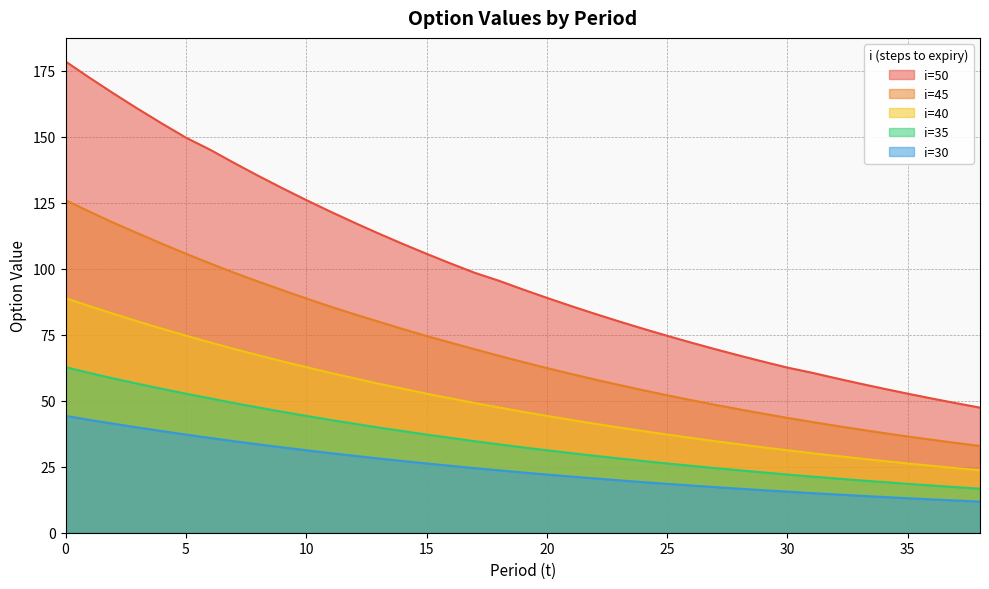

Reading left to right, transcribe all the data shown in this chart.

i=50: 178.6	172.4	166.5	160.7	155.1	149.8	145.2	140.2	135.3	130.6	126.1	121.7	117.5	113.4	109.5	105.7	102.1	98.5	95.5	92.2	89.0	85.9	83.0	80.1	77.3	74.6	72.1	69.6	67.1	64.8	62.6	60.7	58.6	56.5	54.6	52.7	50.9	49.1	47.4
i=45: 126.0	121.7	117.5	113.5	109.6	105.8	102.1	98.6	95.2	92.0	88.8	85.7	82.8	80.0	77.2	74.6	72.0	69.5	67.1	64.7	62.4	60.2	58.1	56.0	54.0	52.1	50.3	48.5	46.8	45.1	43.5	42.0	40.5	39.1	37.8	36.5	35.2	34.0	32.9
i=40: 88.9	85.9	83.0	80.1	77.4	74.7	72.2	69.7	67.3	65.0	62.8	60.6	58.5	56.5	54.6	52.7	50.9	49.2	47.5	45.8	44.3	42.8	41.3	39.9	38.5	37.2	35.9	34.7	33.5	32.4	31.3	30.2	29.2	28.1	27.2	26.2	25.4	24.5	23.6
i=35: 62.8	60.5	58.4	56.5	54.6	52.7	50.9	49.2	47.5	45.8	44.3	42.8	41.3	39.9	38.5	37.2	35.9	34.7	33.5	32.4	31.3	30.2	29.2	28.1	27.2	26.2	25.4	24.5	23.6	22.8	22.1	21.3	20.6	19.9	19.2	18.5	17.9	17.3	16.7
i=30: 44.3	42.8	41.3	39.9	38.5	37.2	35.9	34.7	33.5	32.4	31.3	30.2	29.2	28.1	27.2	26.2	25.4	24.5	23.6	22.8	22.1	21.3	20.6	19.9	19.2	18.5	17.9	17.3	16.7	16.1	15.6	15.0	14.5	14.0	13.5	13.1	12.6	12.2	11.8